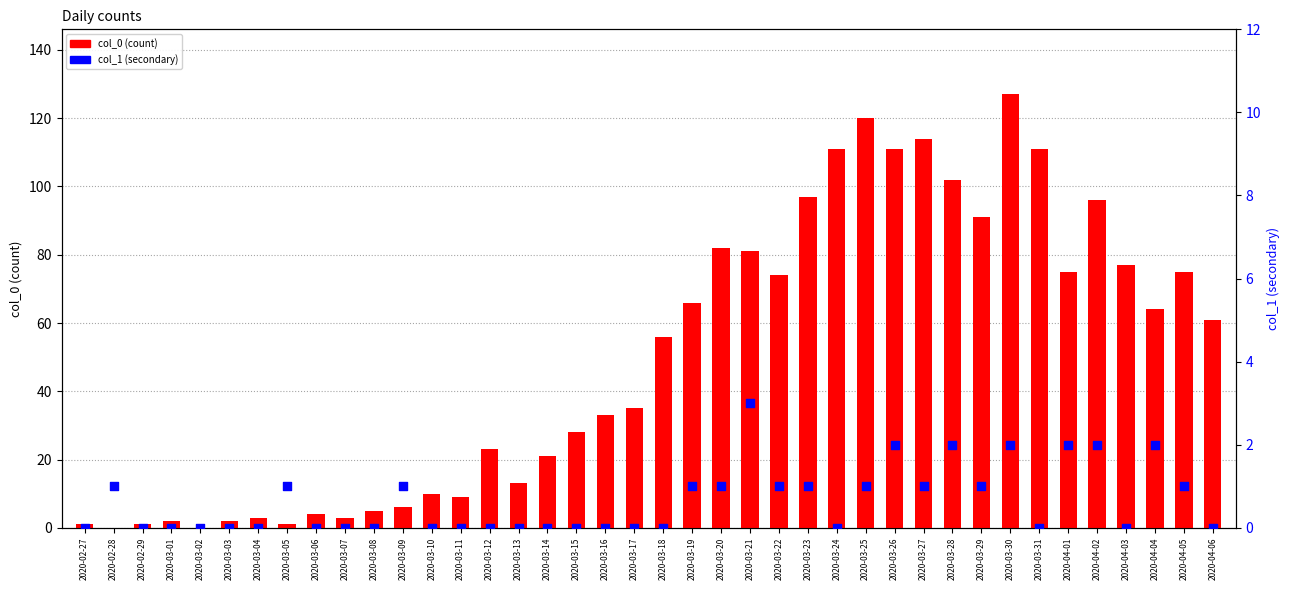

Which series has the largest total across all categories?

col_0 (count)